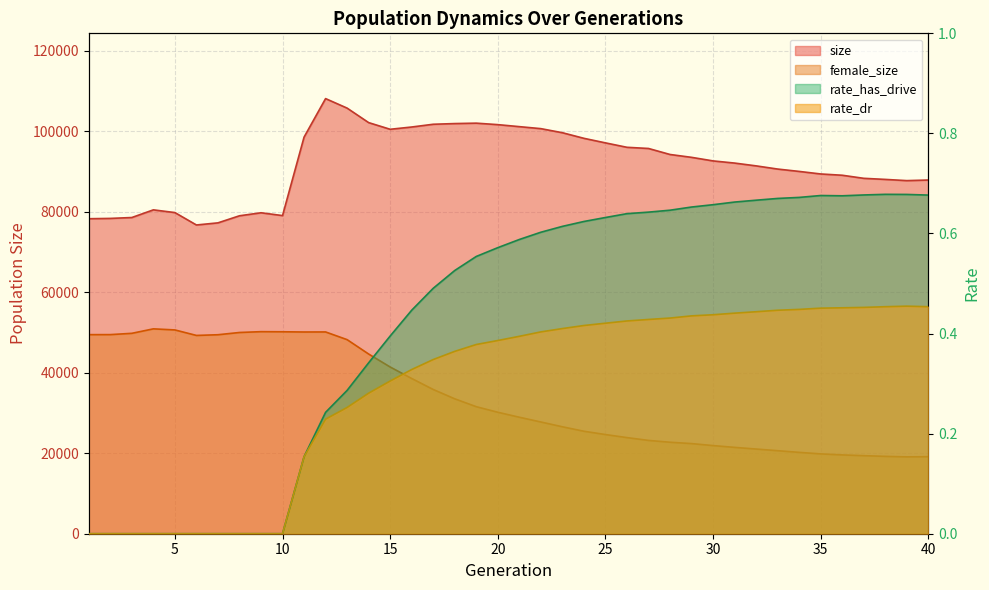

How many rate_has_drive values are between 0 and 1?

40